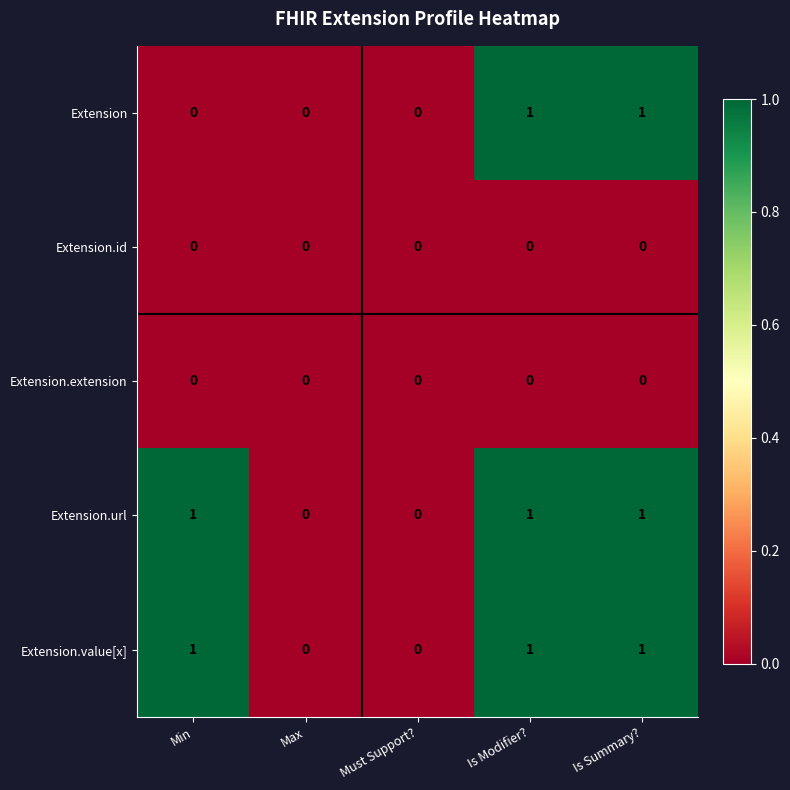

Reading right to left, transcribe all the data shown in this chart.

Extension: 1	1	0	0	0
Extension.id: 0	0	0	0	0
Extension.extension: 0	0	0	0	0
Extension.url: 1	1	0	0	1
Extension.value[x]: 1	1	0	0	1